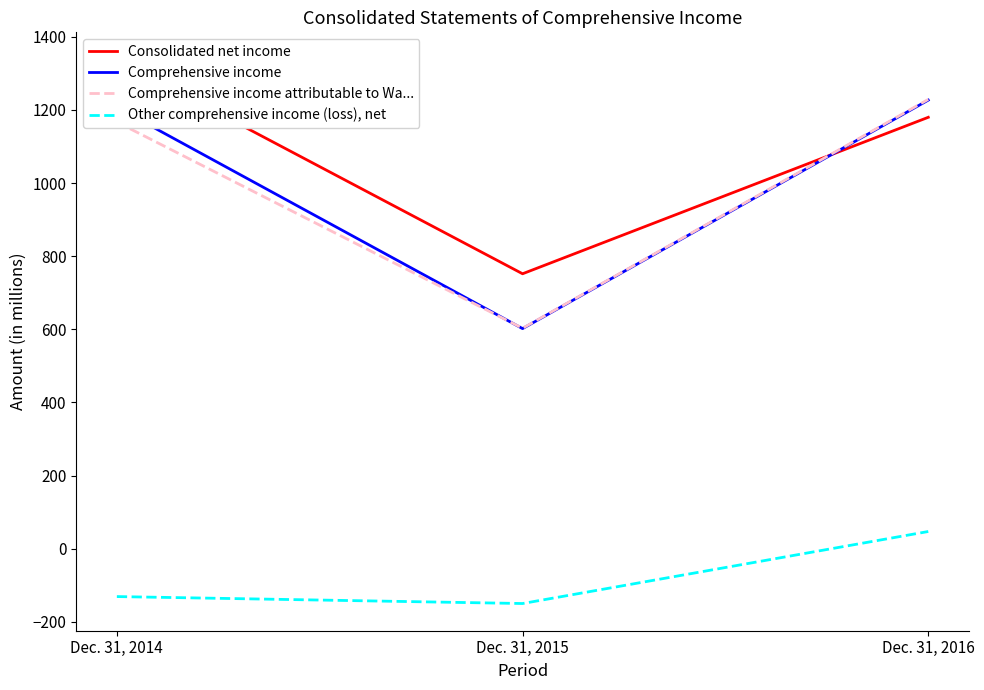

Is it true that Other comprehensive income (loss), net equals -131 at Dec. 31, 2014?

True